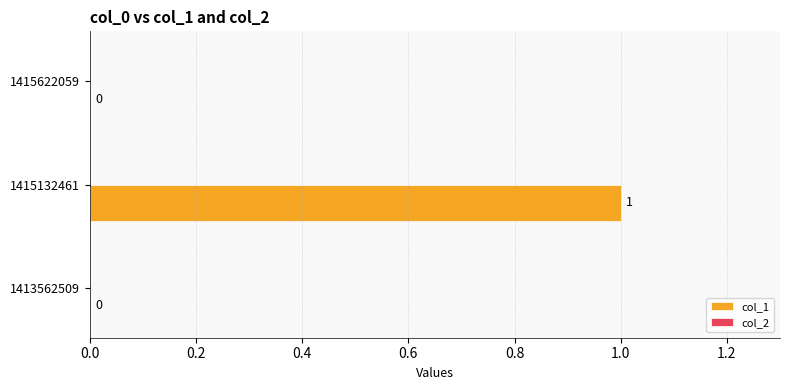

Reading bottom to top, extract all data points from this chart.

1413562509=0	1415132461=1	1415622059=0